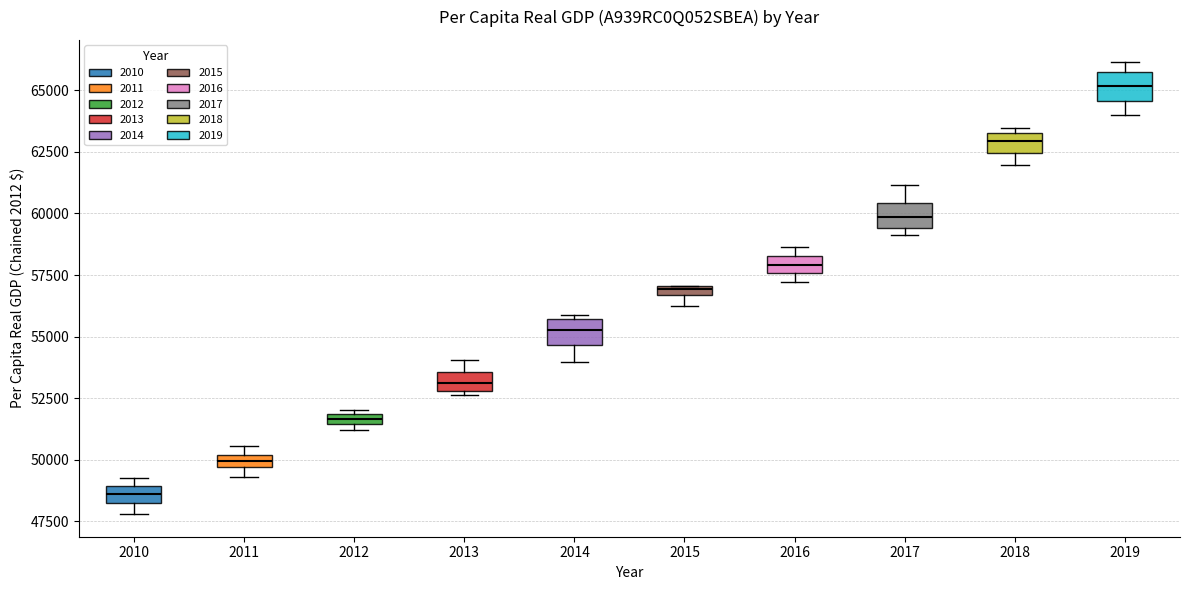

Where is the lower edge of the box at x = 2017 on the y-axis? The values are not printed on the chart, so give them approximately, as read against the axis.

59500